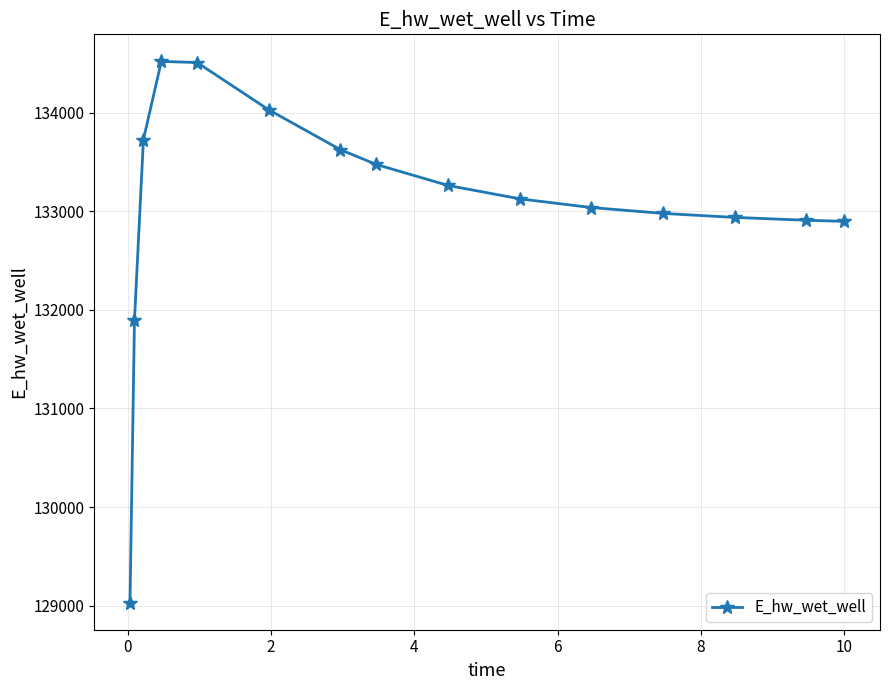

What is the maximum value shown in the chart?

134520.3